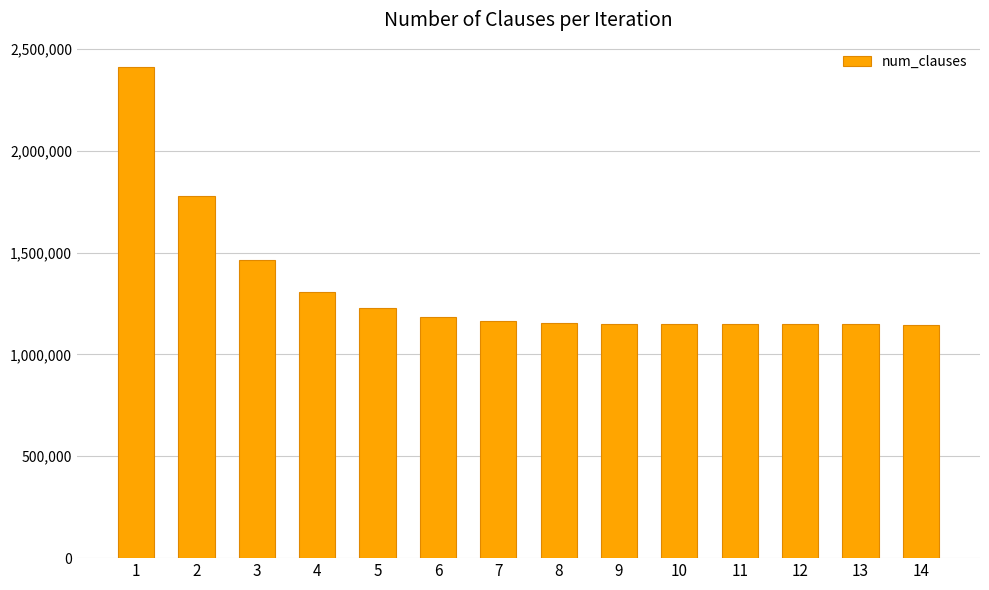

What is the ratio of the value at 4 to the value at 14?

1.1